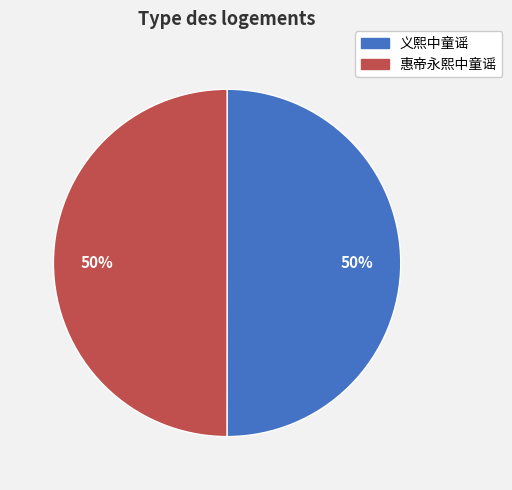

Is it true that 义熙中童谣 is 50% of the pie?

True